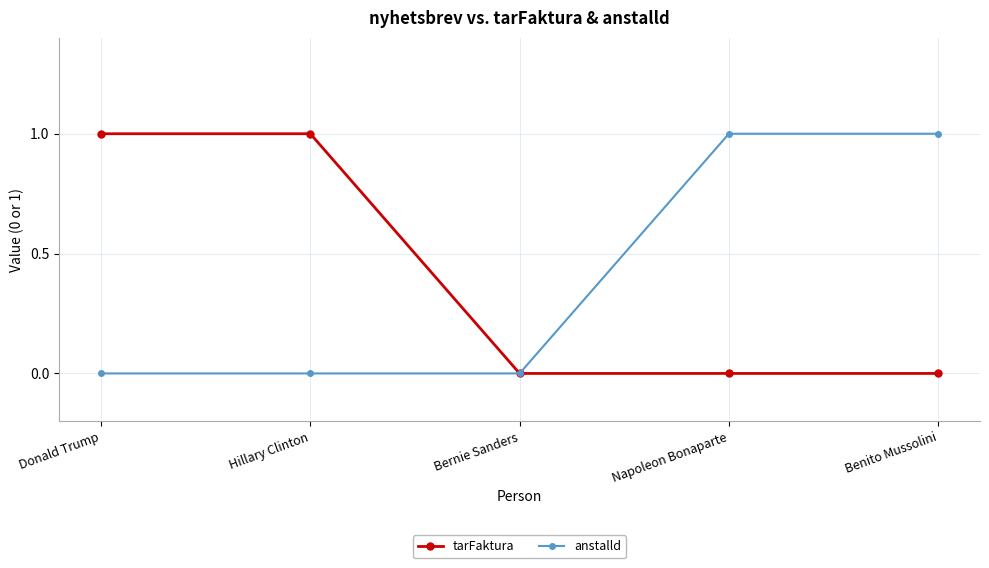

Reading left to right, what are all the values shown in this chart?

tarFaktura: Donald Trump=1	Hillary Clinton=1	Bernie Sanders=0	Napoleon Bonaparte=0	Benito Mussolini=0
anstalld: Donald Trump=0	Hillary Clinton=0	Bernie Sanders=0	Napoleon Bonaparte=1	Benito Mussolini=1